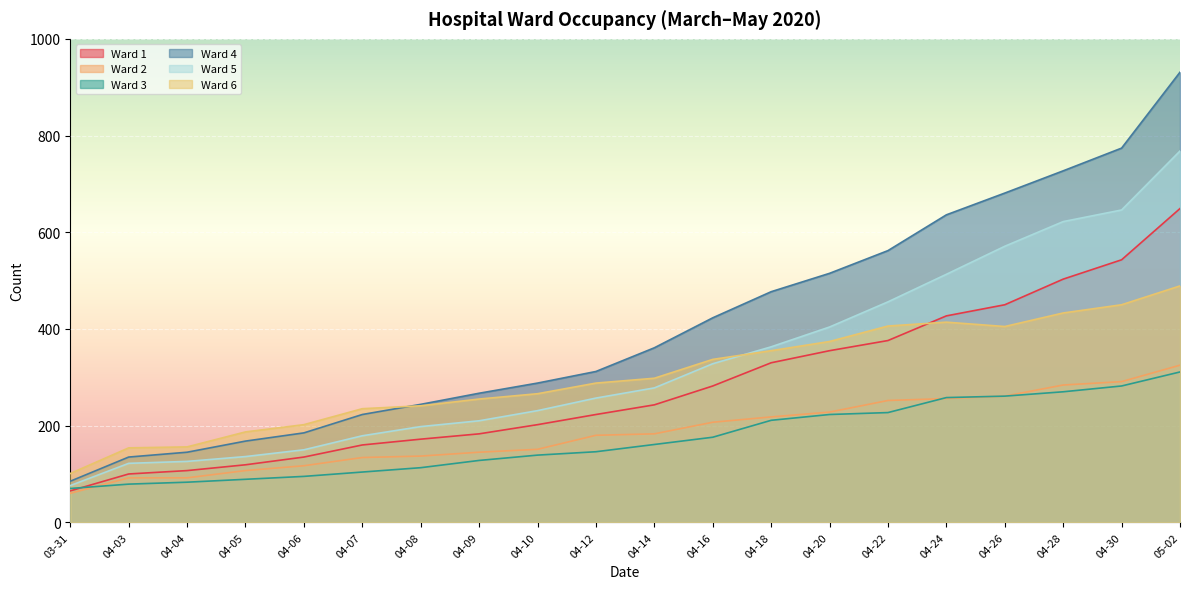

What is the difference between the maximum and minimum values in the Ward 2 series?

265